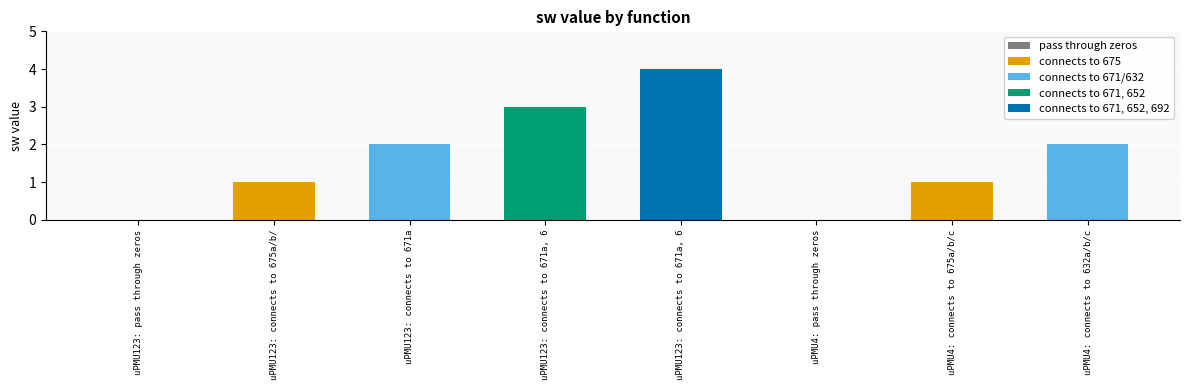

What is the average value?

2